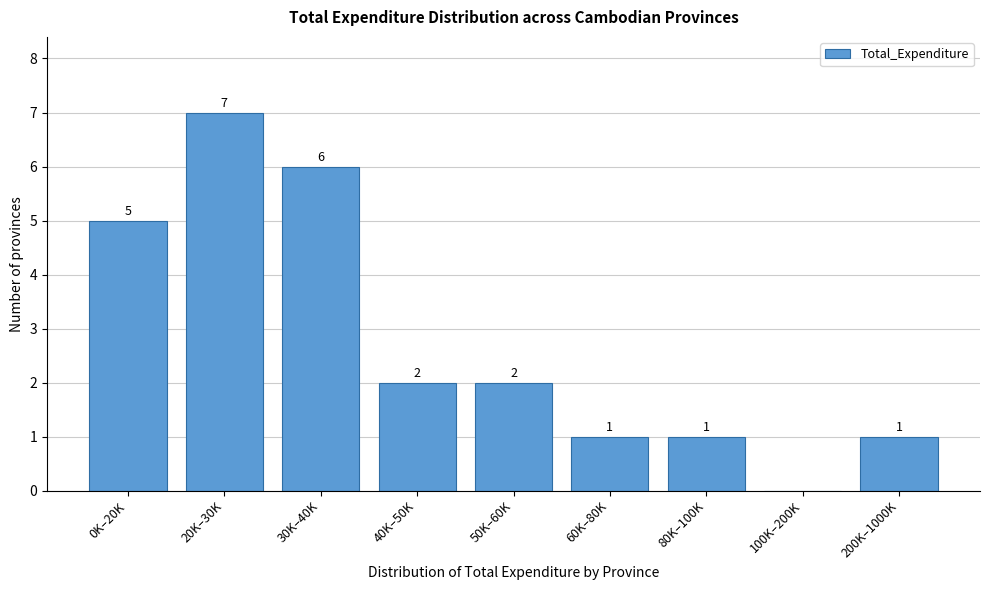

Reading right to left, what are all the values shown in this chart?

200K–1000K=1	100K–200K=0	80K–100K=1	60K–80K=1	50K–60K=2	40K–50K=2	30K–40K=6	20K–30K=7	0K–20K=5